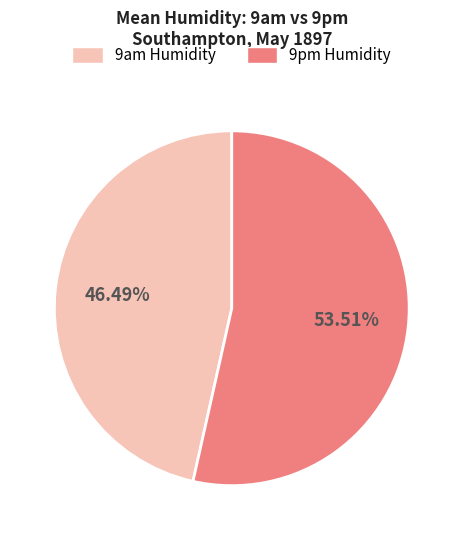

What is the smallest slice in the pie chart?

9am Humidity